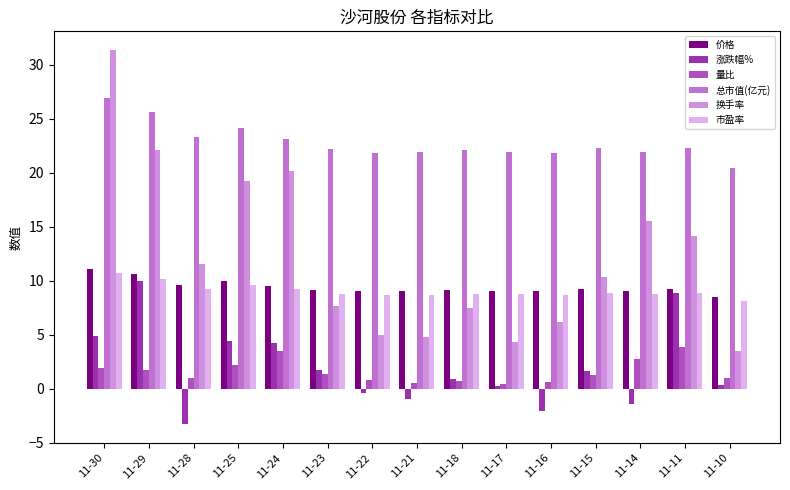

Reading right to left, extract all data points from this chart.

价格: 8.4	9.2	9.1	9.2	9.0	9.1	9.1	9.0	9.0	9.2	9.5	10.0	9.6	10.6	11.1
涨跌幅%: 0.4	8.9	-1.4	1.6	-2.1	0.2	0.9	-1.0	-0.4	1.7	4.3	4.4	-3.3	10.0	4.8
量比: 0.9	3.9	2.7	1.3	0.6	0.4	0.7	0.5	0.8	1.4	3.5	2.1	1.0	1.7	1.9
总市值(亿元): 20.4	22.3	21.9	22.3	21.9	21.9	22.1	21.9	21.8	22.1	23.1	24.1	23.3	25.6	26.9
换手率: 3.4	14.1	15.5	10.3	6.1	4.3	7.5	4.7	5.0	7.7	20.2	19.2	11.6	22.1	31.4
市盈率: 8.1	8.8	8.7	8.9	8.7	8.7	8.8	8.7	8.7	8.8	9.2	9.6	9.3	10.2	10.7